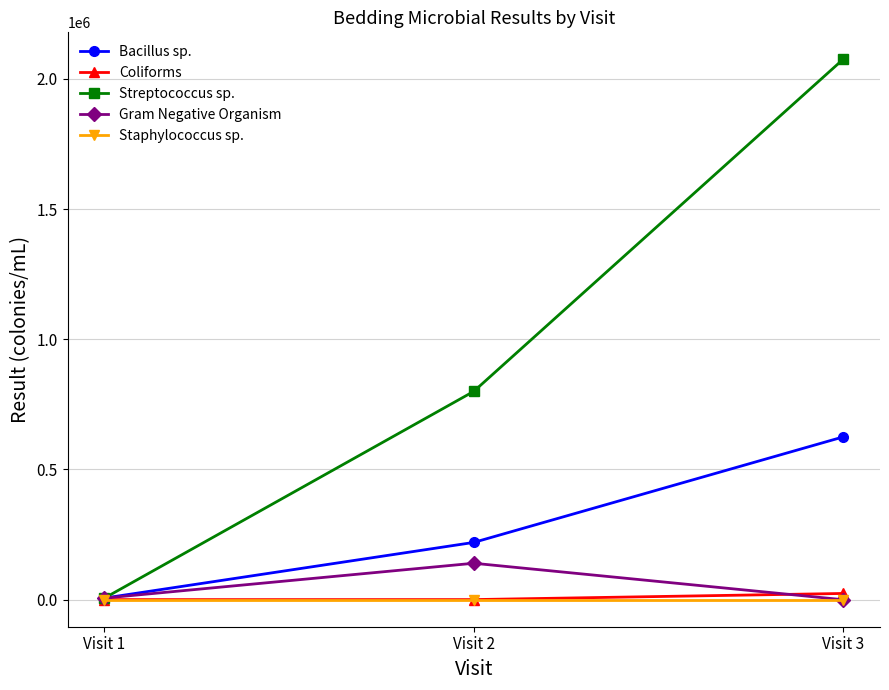

Does the chart display data point markers on the line(s)?

Yes